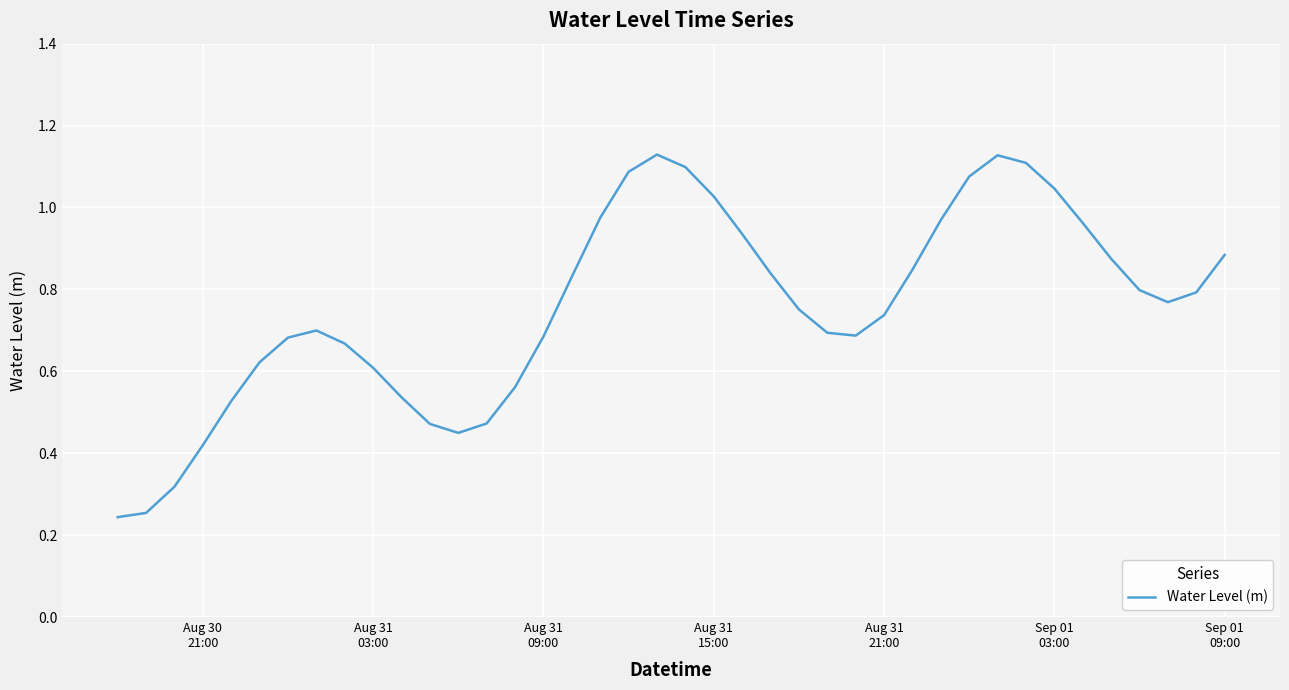

What is the average value?

0.8